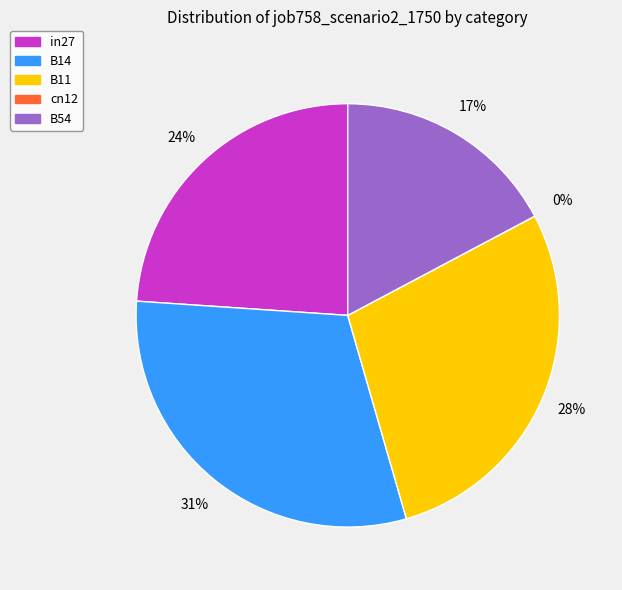

Count the number of slices in the pie.

5